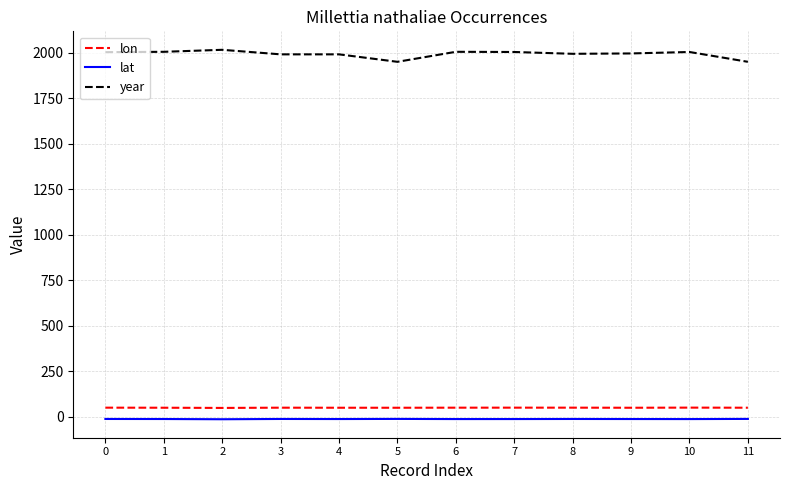

What is the maximum value shown in the chart?

2017.0